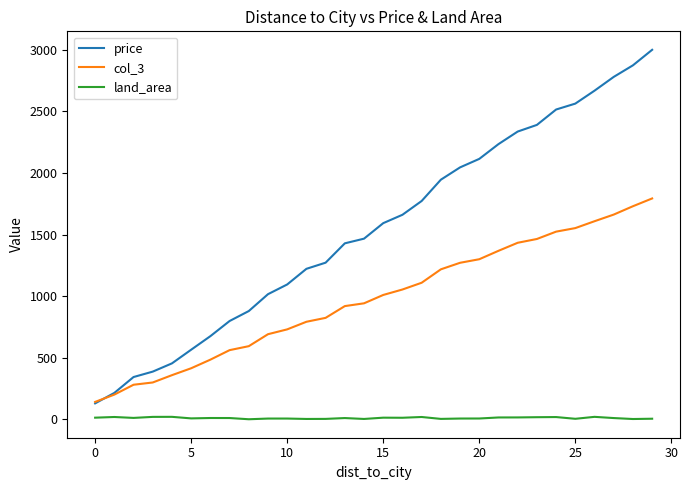

What is the lowest value of the price series?

129.0